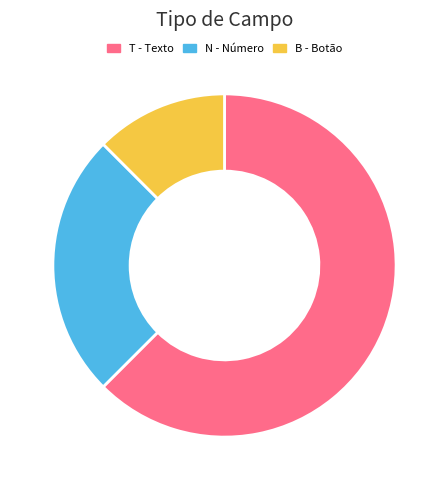

How many slices are in this pie chart?

3